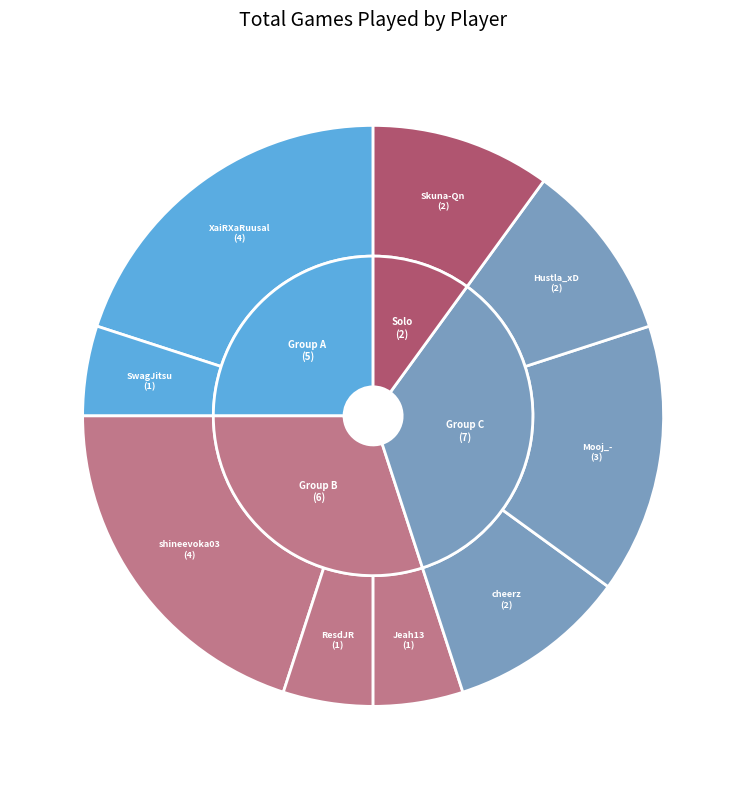

Combined, do XaiRXaRuusal and Skuna-Qn account for over 50%?

No